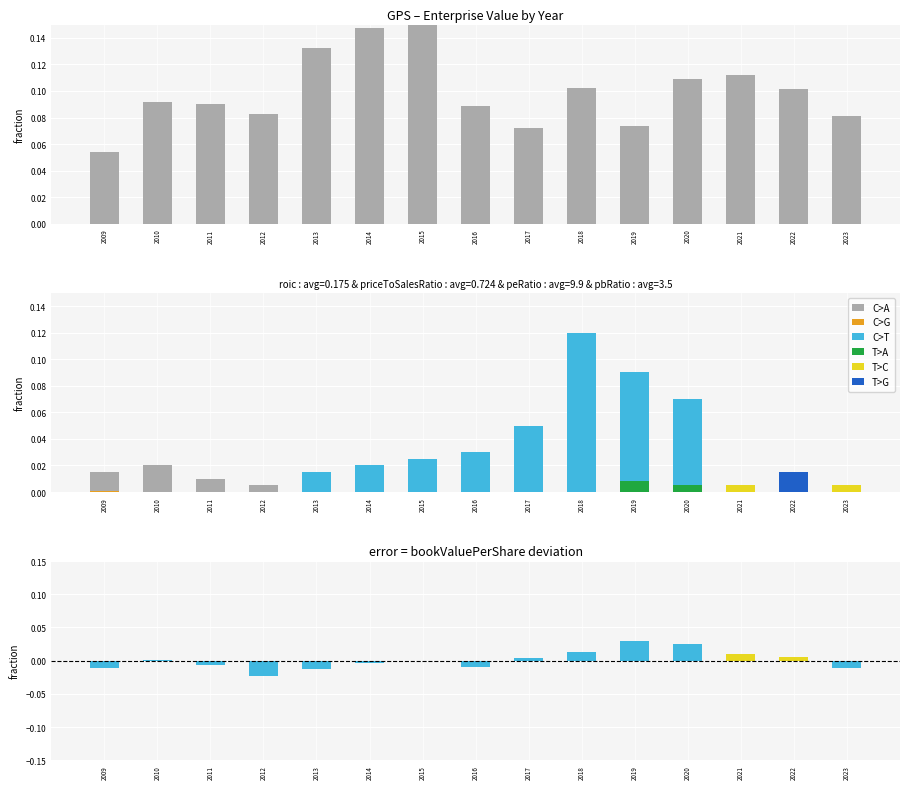

How many data points in roic are above 0?

13